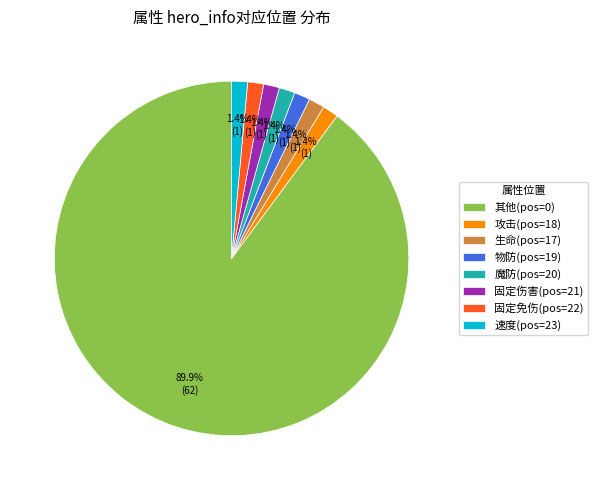

Is 固定伤害(pos=21) the majority of the pie?

No